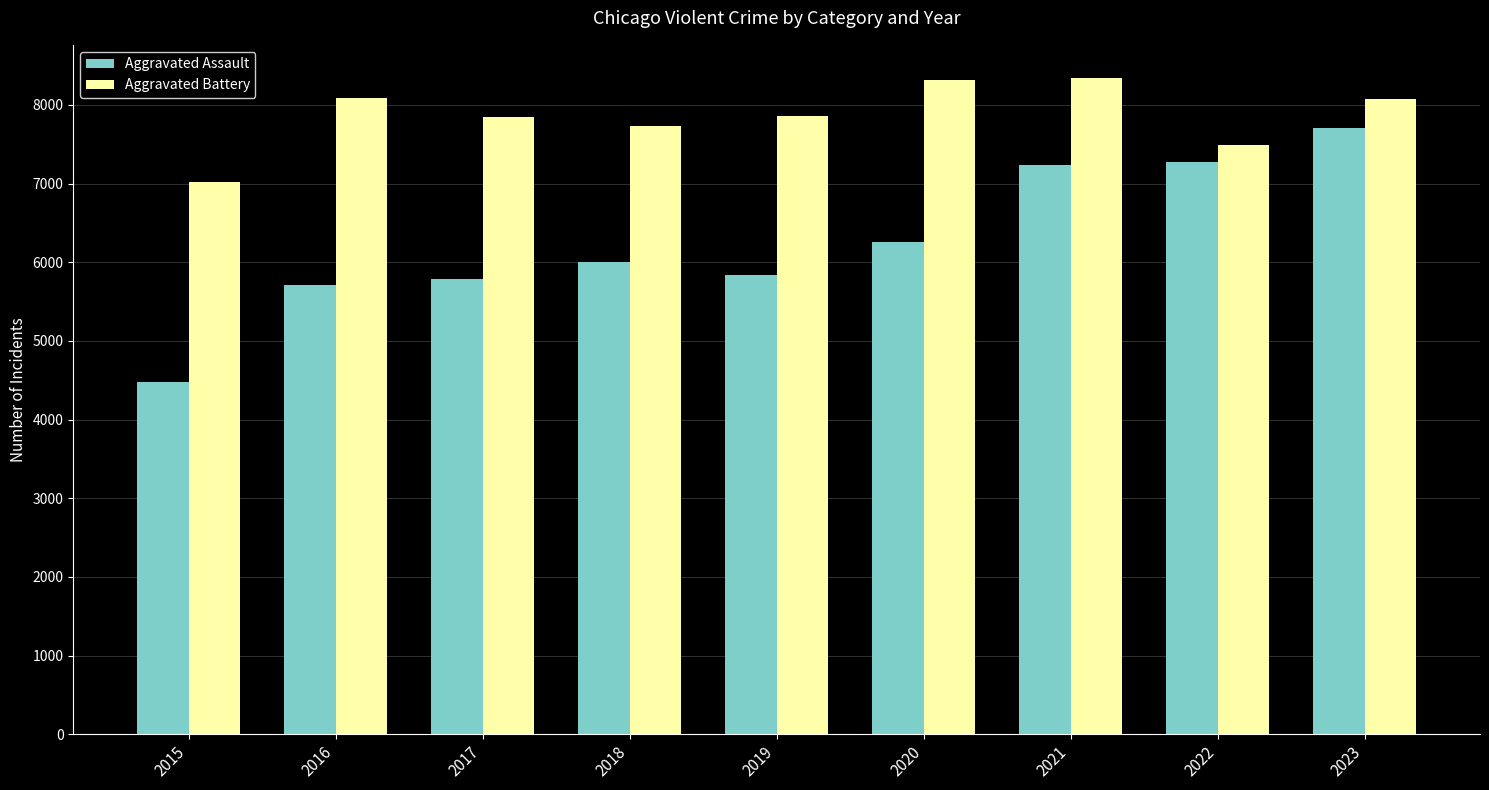

How many bars are there in total?

18